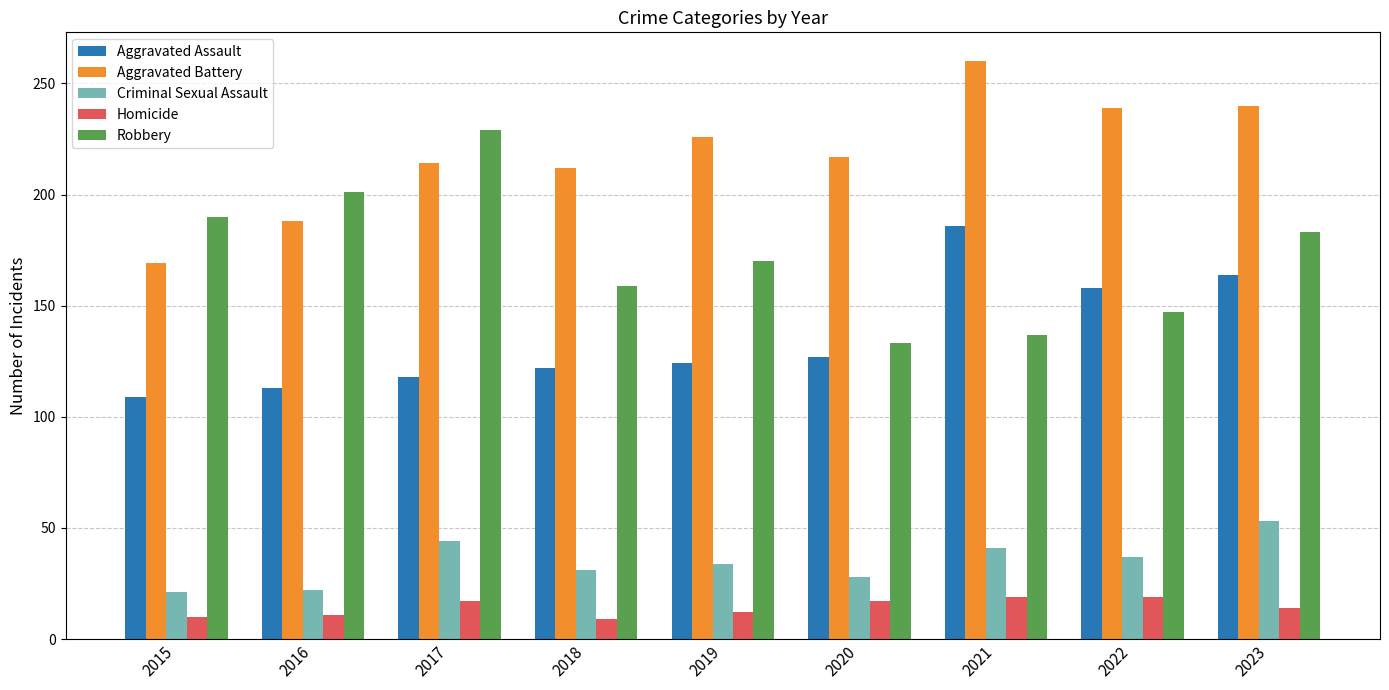

At which category is the sum across all series the highest?

2023